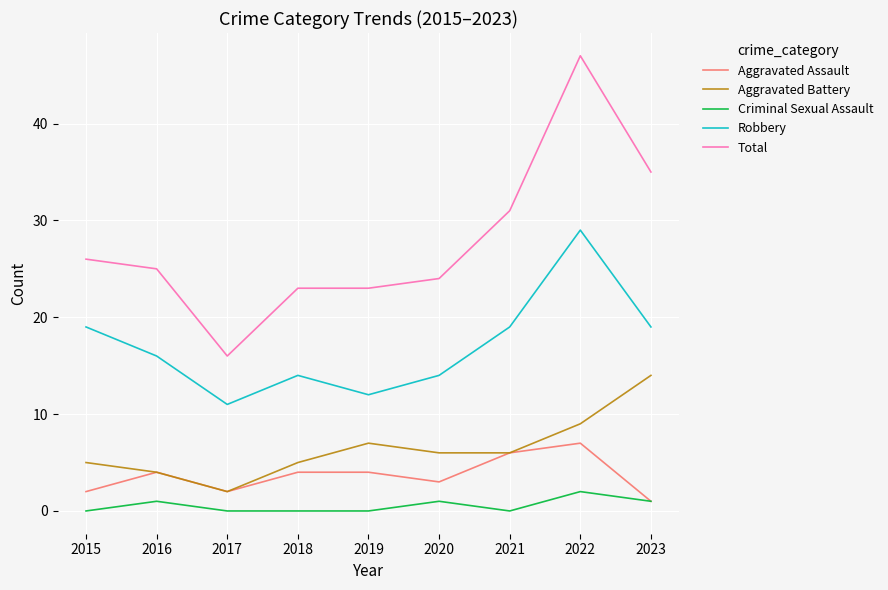

Rank the series by their maximum value, from lowest to highest.

Criminal Sexual Assault, Aggravated Assault, Aggravated Battery, Robbery, Total